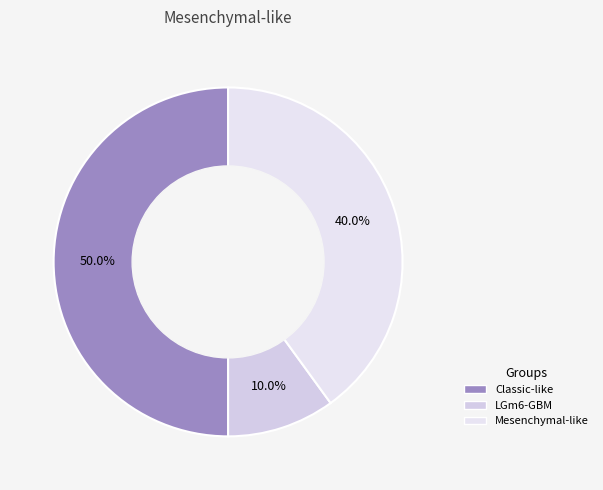

To the nearest percent, what percentage of the pie is Classic-like?

50%